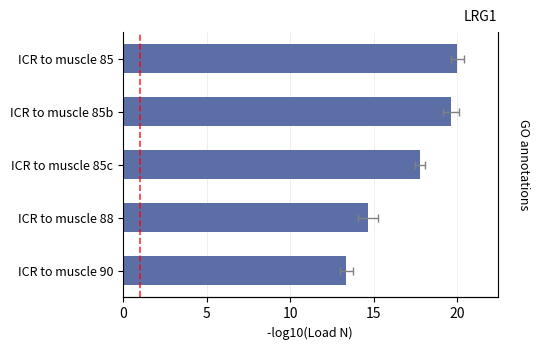

What is the difference between the maximum and minimum values?

6.7